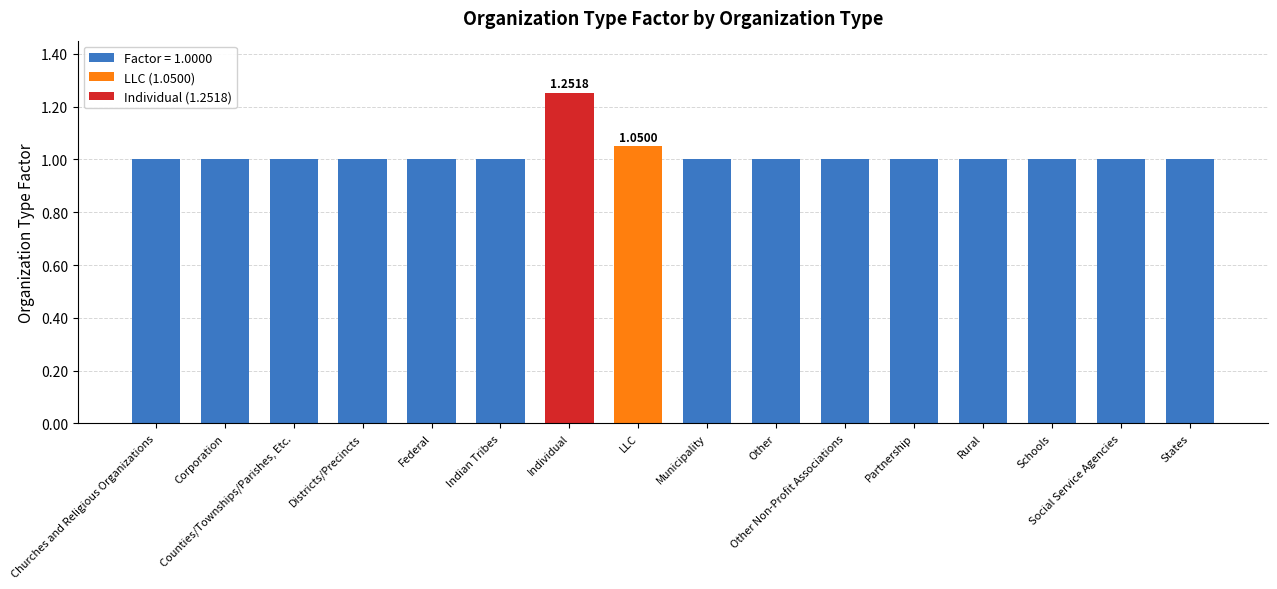

How many bars are there in total?

16